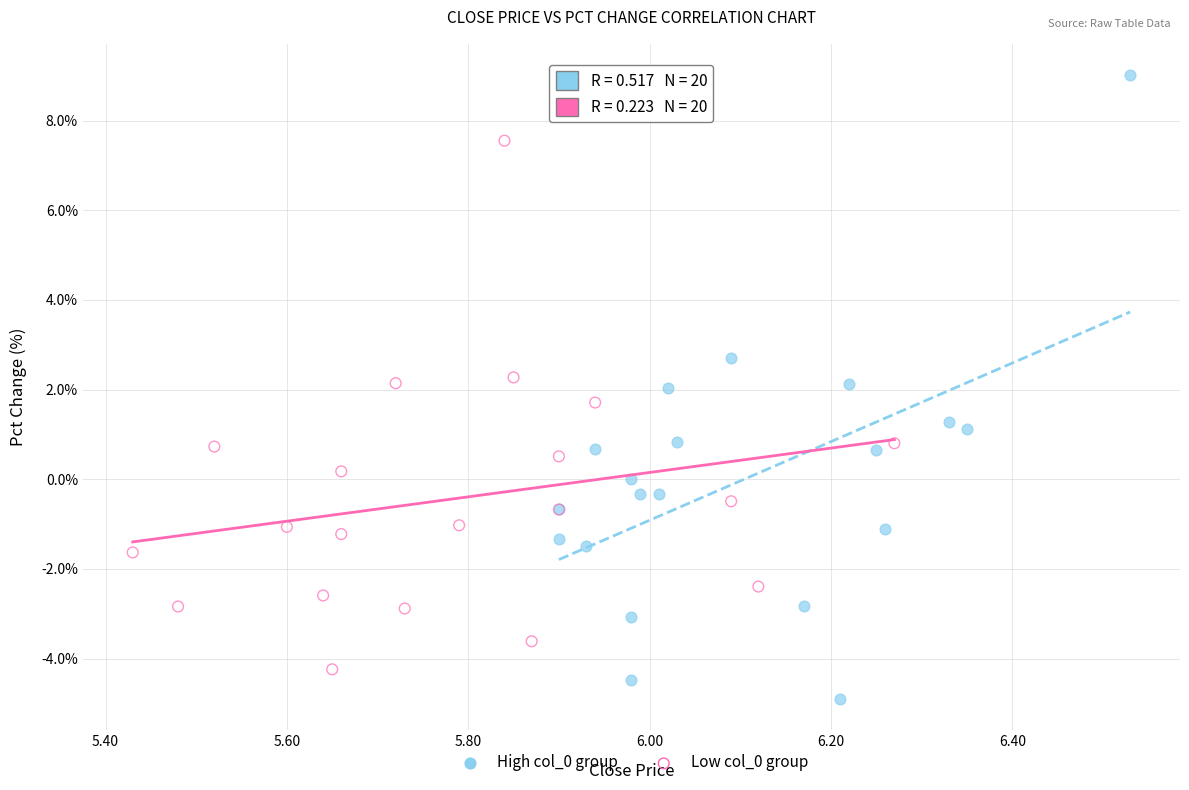

Which series has the largest Y range (max minus min)?

High col_0 group